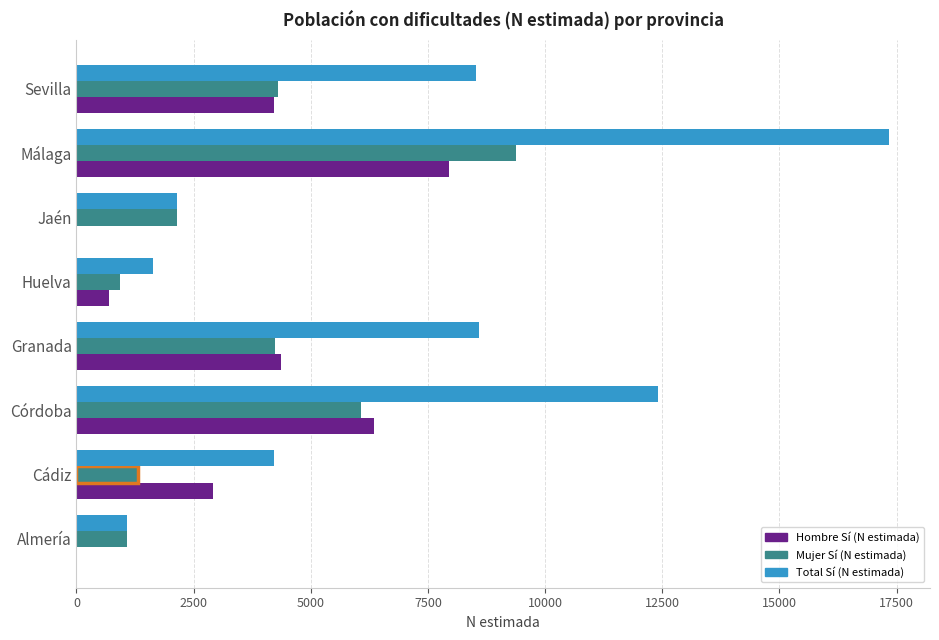

What is the sum of all Total Sí (N estimada) values?

55928